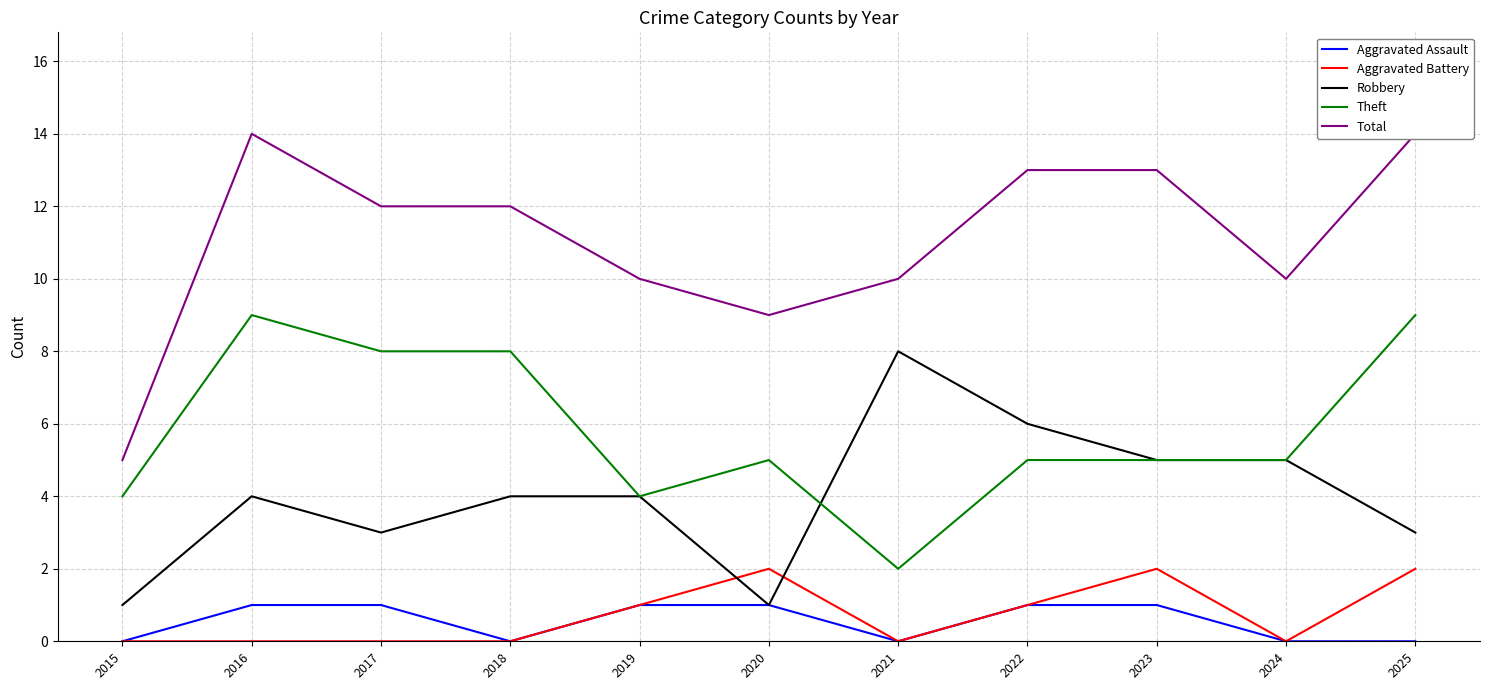

True or false: Aggravated Assault has a value of 1 at 2019.

True